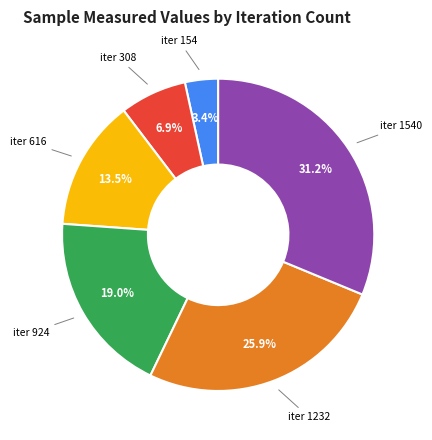

Does any single category account for the majority?

No